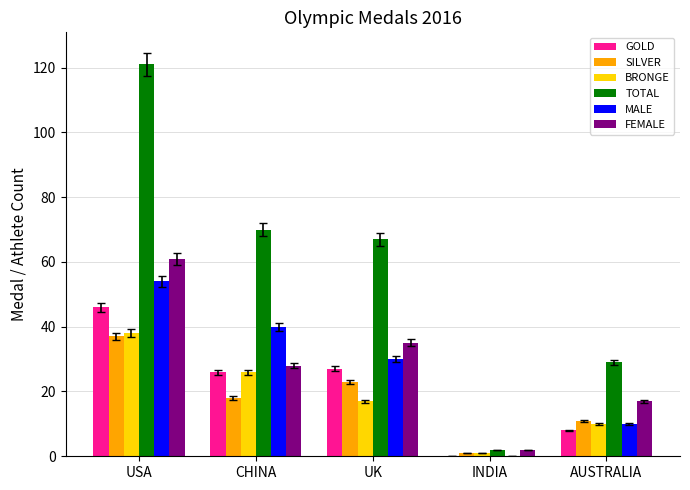

Reading right to left, list all the values displayed in this chart.

GOLD: AUSTRALIA=8	INDIA=0	UK=27	CHINA=26	USA=46
SILVER: AUSTRALIA=11	INDIA=1	UK=23	CHINA=18	USA=37
BRONGE: AUSTRALIA=10	INDIA=1	UK=17	CHINA=26	USA=38
TOTAL: AUSTRALIA=29	INDIA=2	UK=67	CHINA=70	USA=121
MALE: AUSTRALIA=10	INDIA=0	UK=30	CHINA=40	USA=54
FEMALE: AUSTRALIA=17	INDIA=2	UK=35	CHINA=28	USA=61